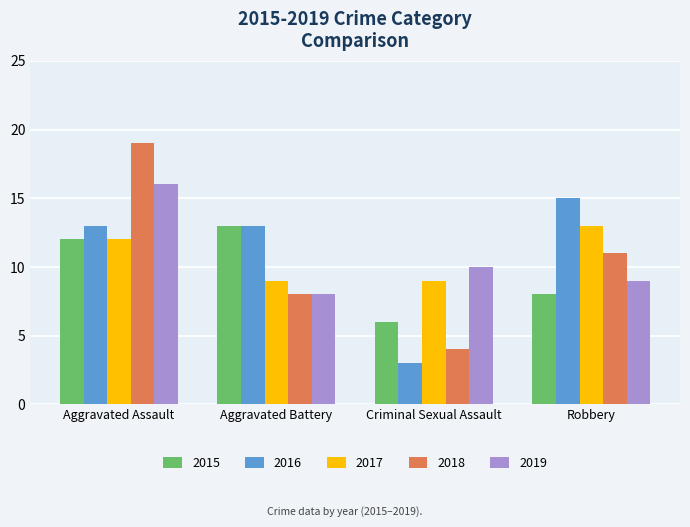

The 2016 series shows 3 at Criminal Sexual Assault. True or false?

True